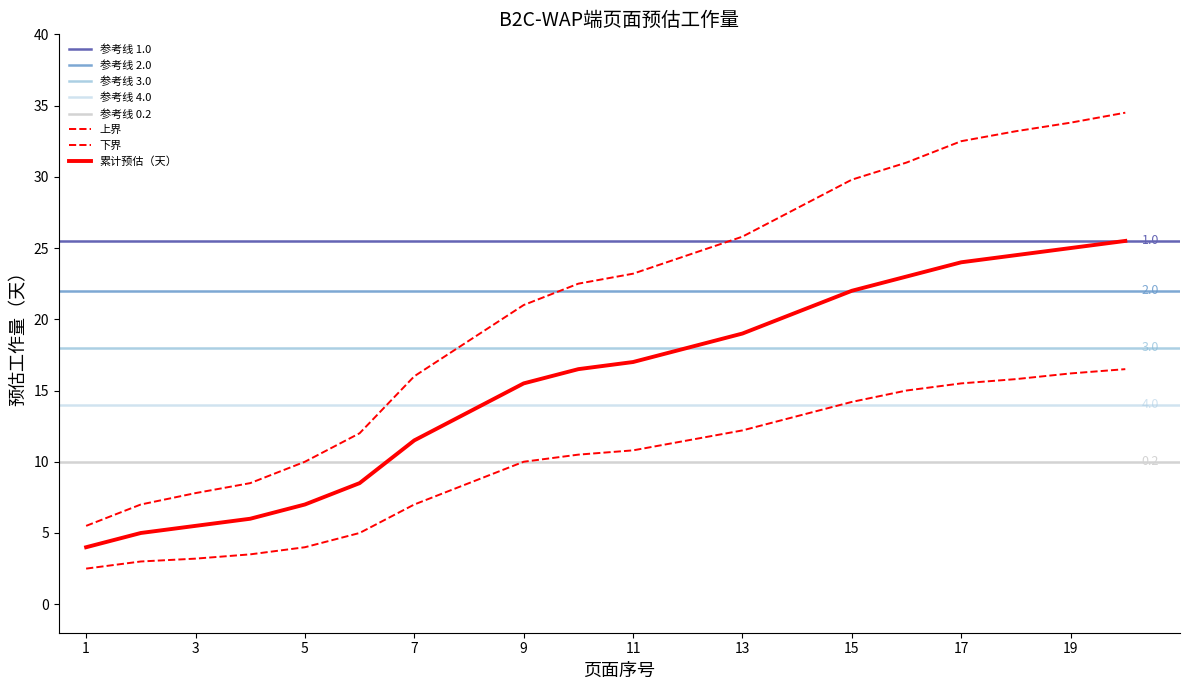

Reading left to right, list all the values displayed in this chart.

累计预估: 1=4.0	2=5.0	3=5.5	4=6.0	5=7.0	6=8.5	7=11.5	8=13.5	9=15.5	10=16.5	11=17.0	12=18.0	13=19.0	14=20.5	15=22.0	16=23.0	17=24.0	18=24.5	19=25.0	20=25.5
上界: 1=5.5	2=7.0	3=7.8	4=8.5	5=10.0	6=12.0	7=16.0	8=18.5	9=21.0	10=22.5	11=23.2	12=24.5	13=25.8	14=27.8	15=29.8	16=31.0	17=32.5	18=33.2	19=33.8	20=34.5
下界: 1=2.5	2=3.0	3=3.2	4=3.5	5=4.0	6=5.0	7=7.0	8=8.5	9=10.0	10=10.5	11=10.8	12=11.5	13=12.2	14=13.2	15=14.2	16=15.0	17=15.5	18=15.8	19=16.2	20=16.5